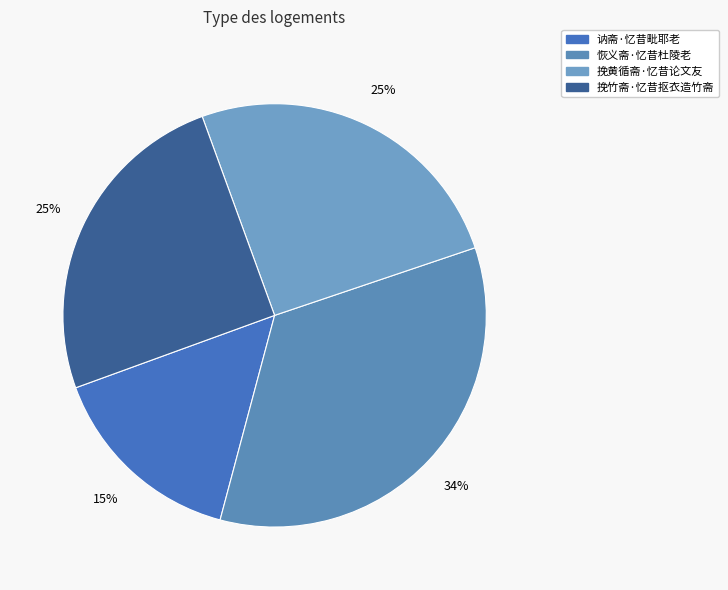

Rank the categories by value from lowest to highest.

讷斋·忆昔毗耶老, 挽竹斋·忆昔抠衣造竹斋, 挽黄循斋·忆昔论文友, 恢义斋·忆昔杜陵老